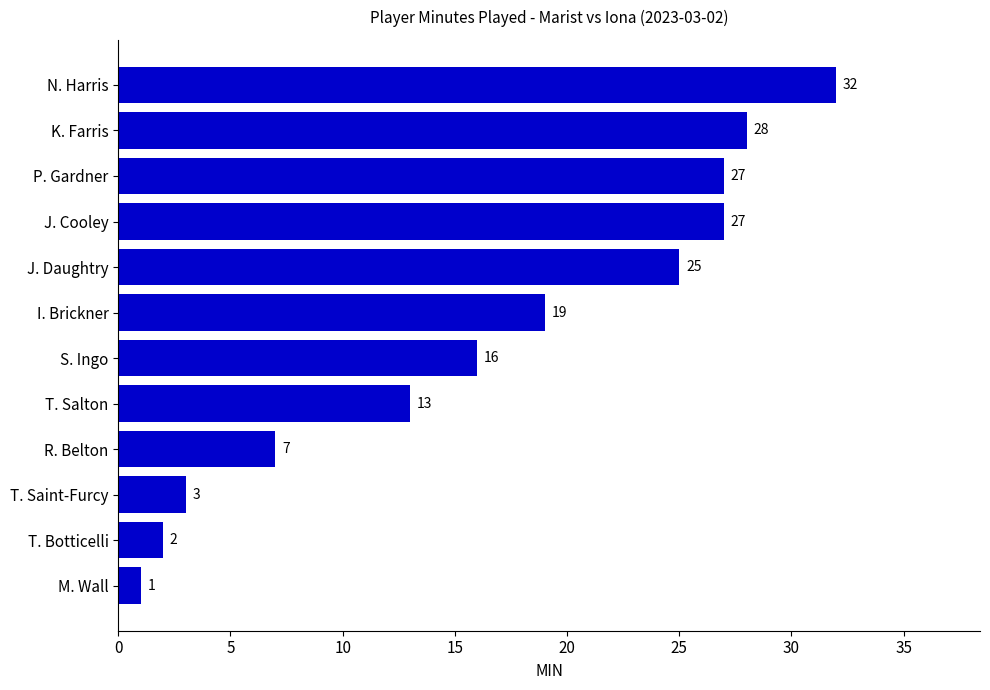

At which label is the value closest to 16?

S. Ingo